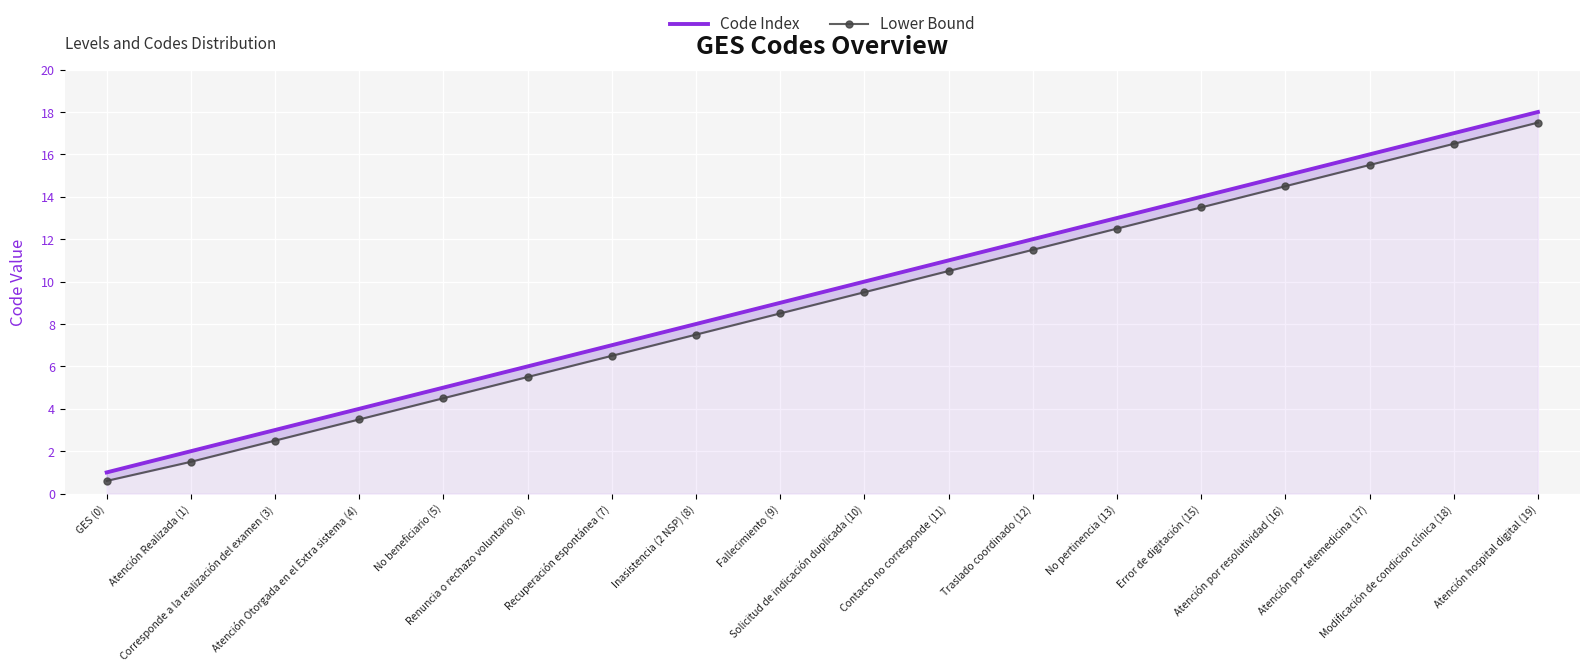

Is the value of Lower Bound at Solicitud de indicación duplicada (10) greater than the value of Code Index at GES (0)?

Yes